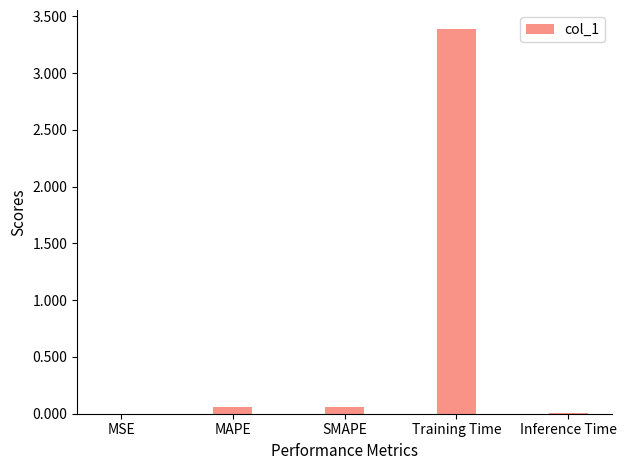

What is the sum of all values?

3.5